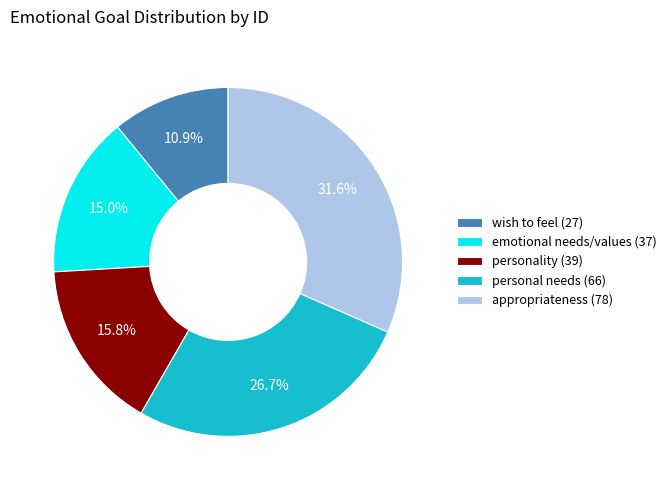

Rank the categories by value from lowest to highest.

wish to feel (27), emotional needs/values (37), personality (39), personal needs (66), appropriateness (78)